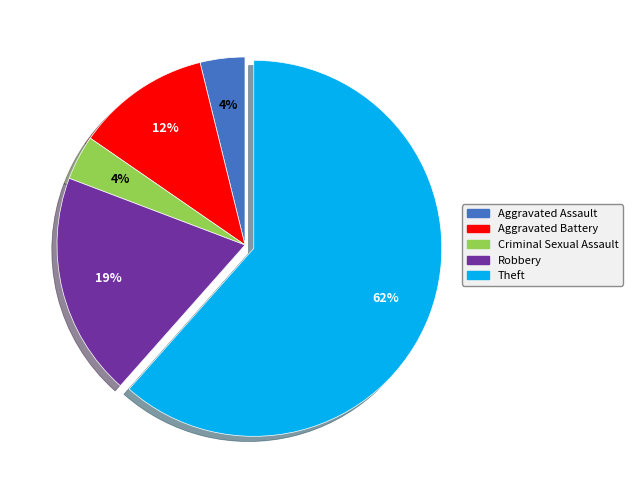

To the nearest percent, what is the average slice percentage?

20%